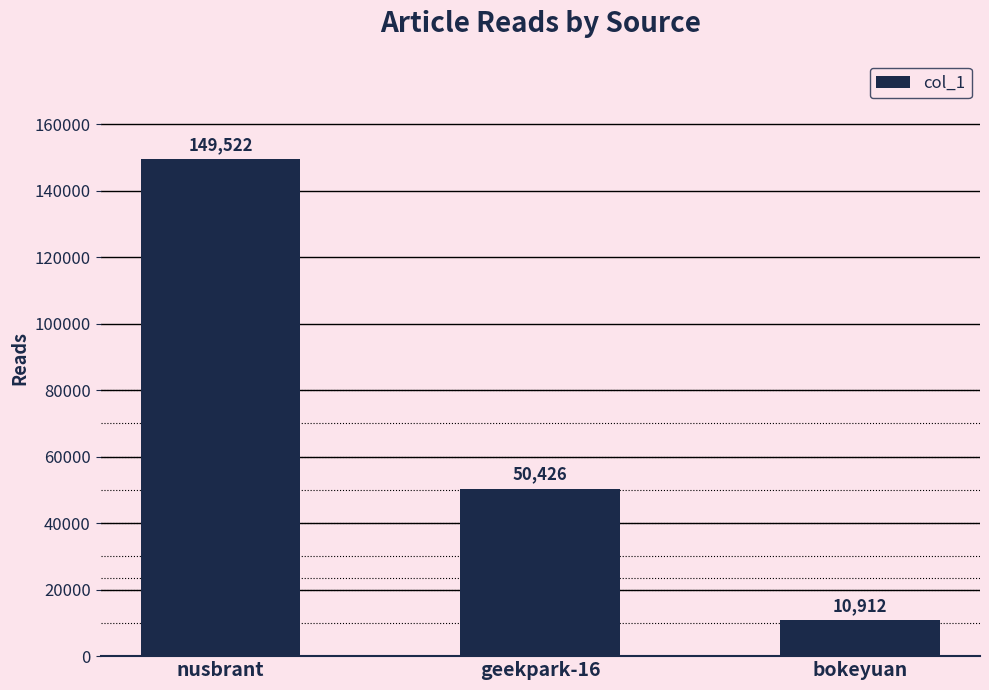

Reading right to left, transcribe all the data shown in this chart.

bokeyuan=10912	geekpark-16=50426	nusbrant=149522